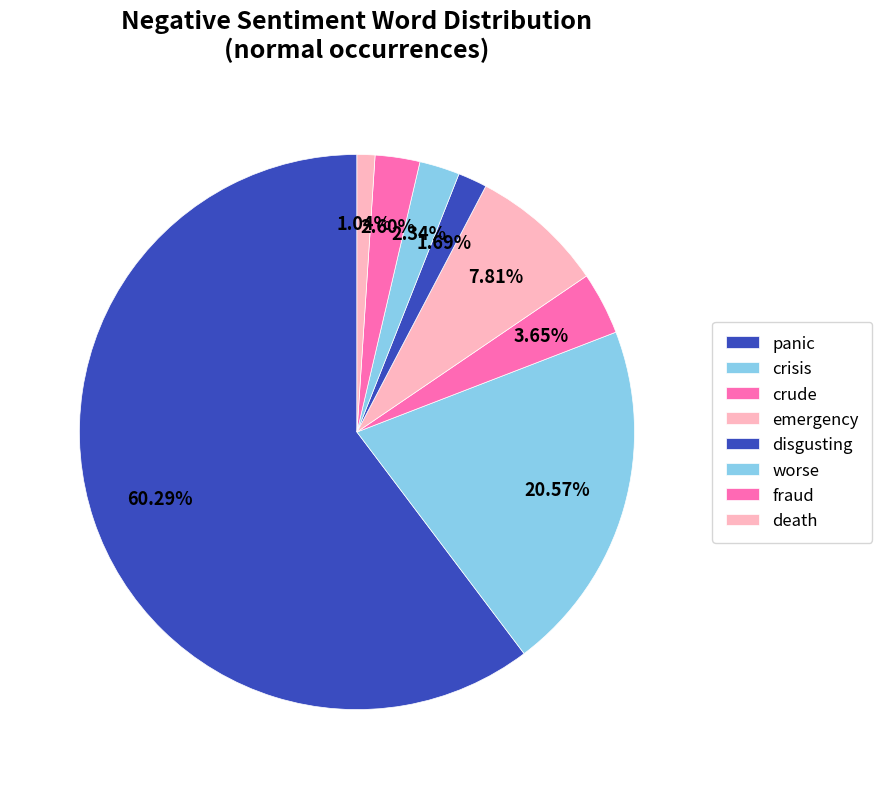

How many segments does this pie chart have?

8